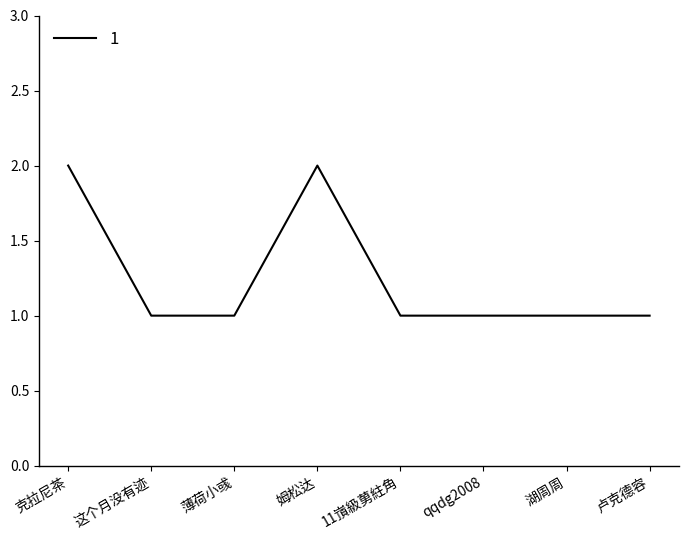

What is the minimum value shown in the chart?

1